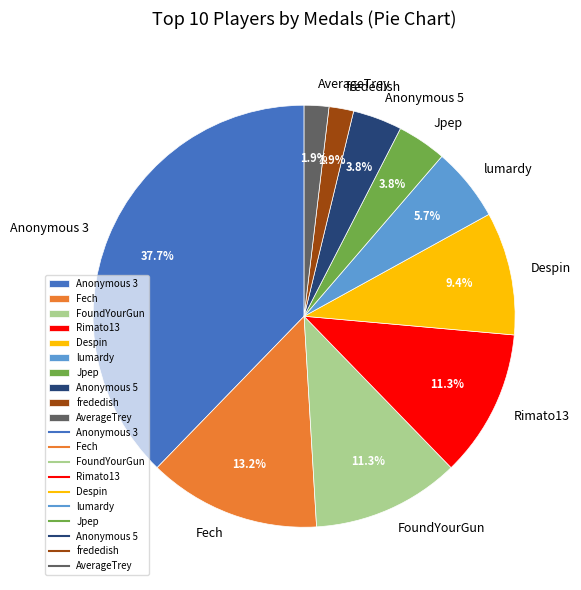

Count the number of slices in the pie.

10